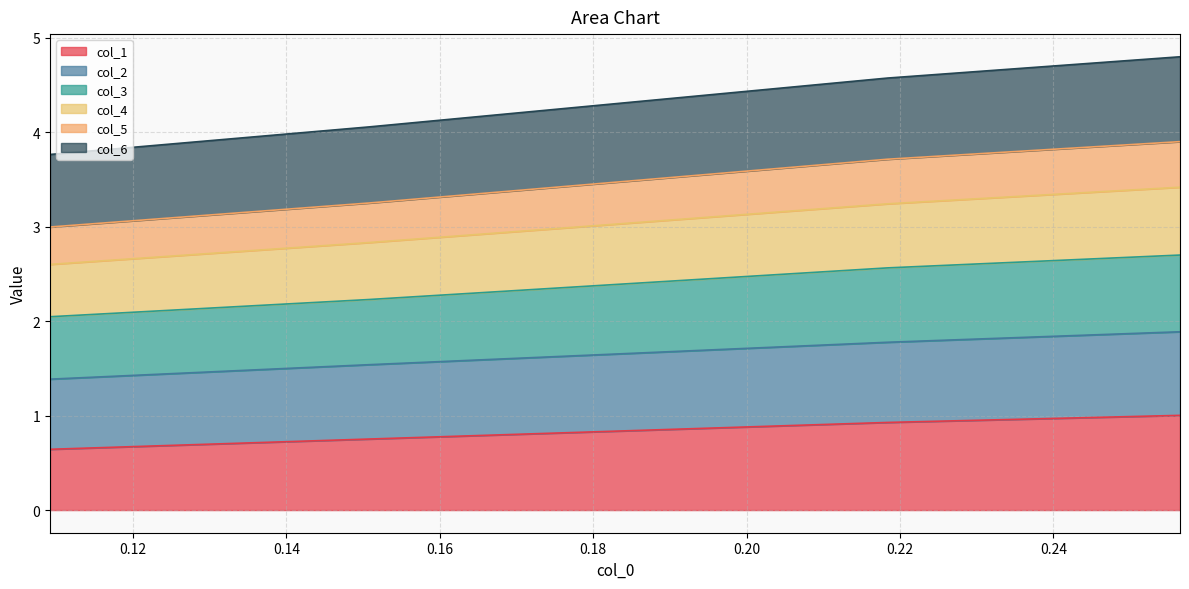

What is the minimum value for col_1?

0.6